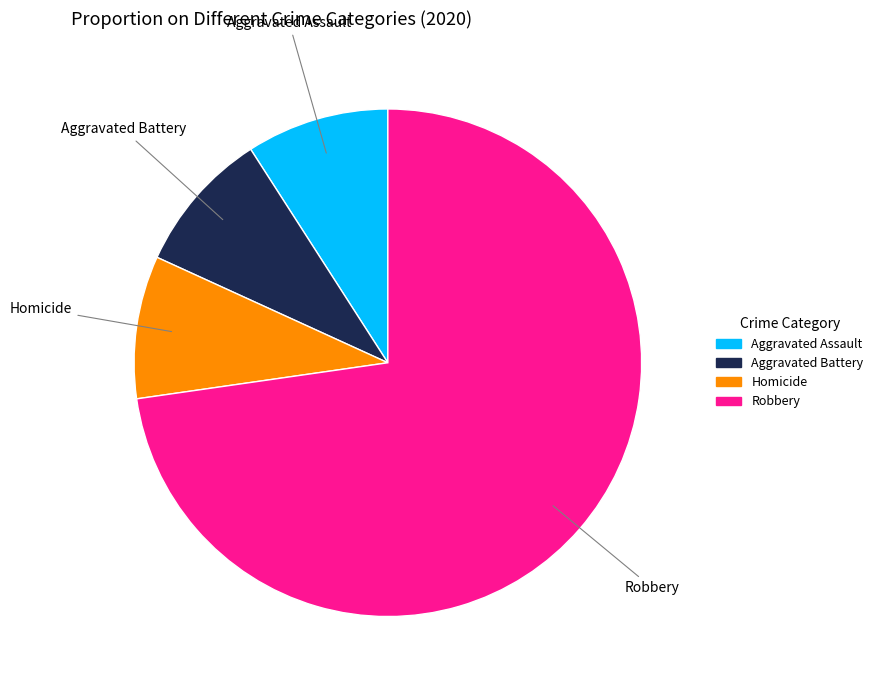

Do Aggravated Battery and Aggravated Assault together represent more than half of the pie?

No